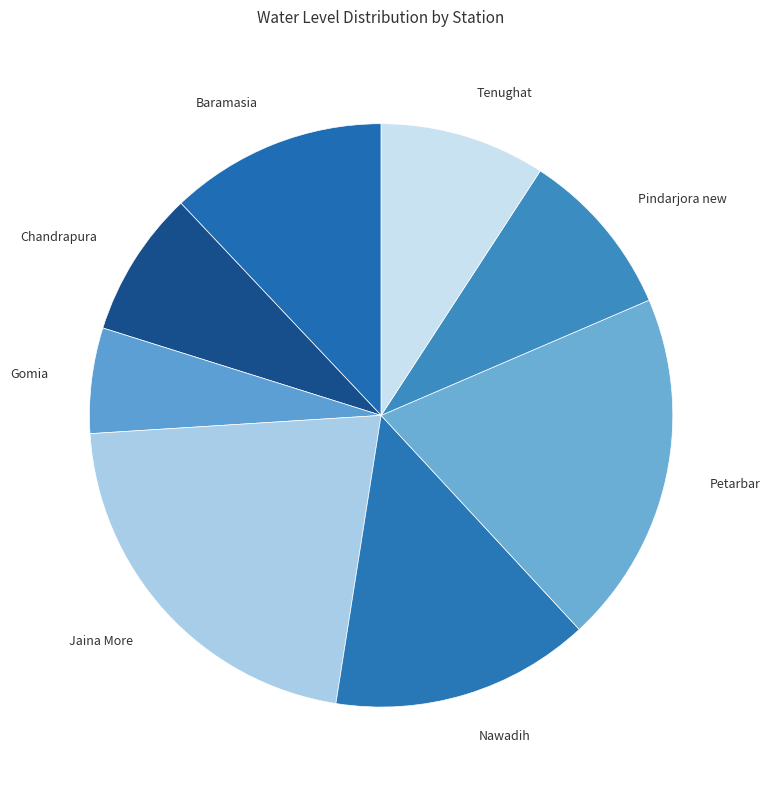

What is the ratio of the value at Chandrapura to the value at Gomia?

1.4